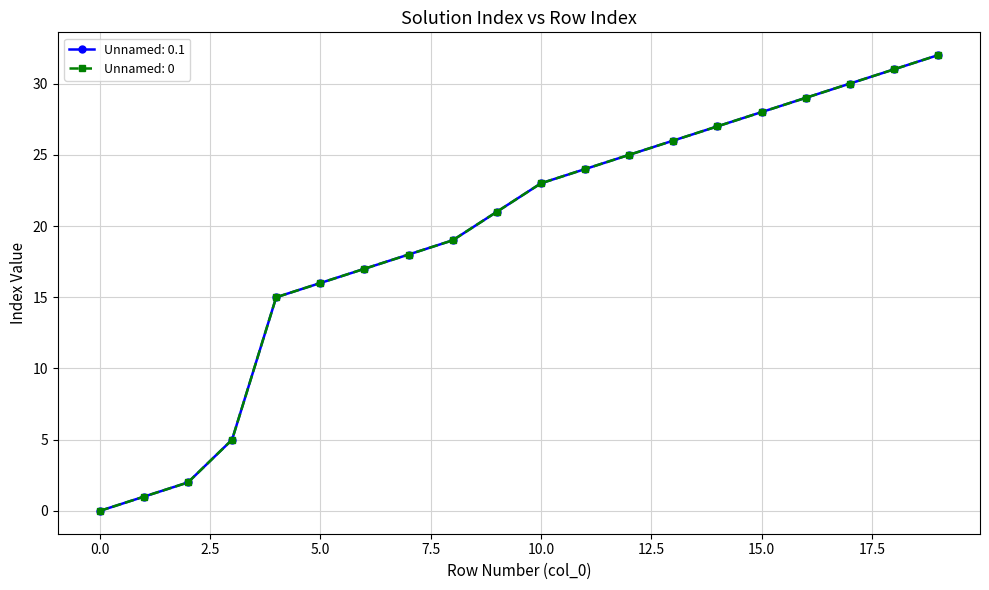

True or false: Unnamed: 0.1 and Unnamed: 0 cross at least once.

False